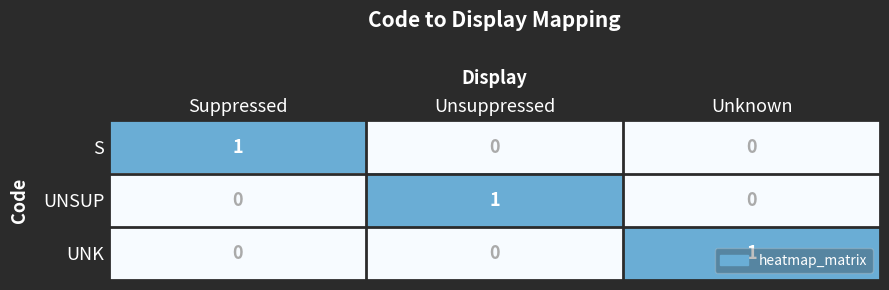

Is the value of S at Suppressed greater than the value of UNSUP at Suppressed?

Yes